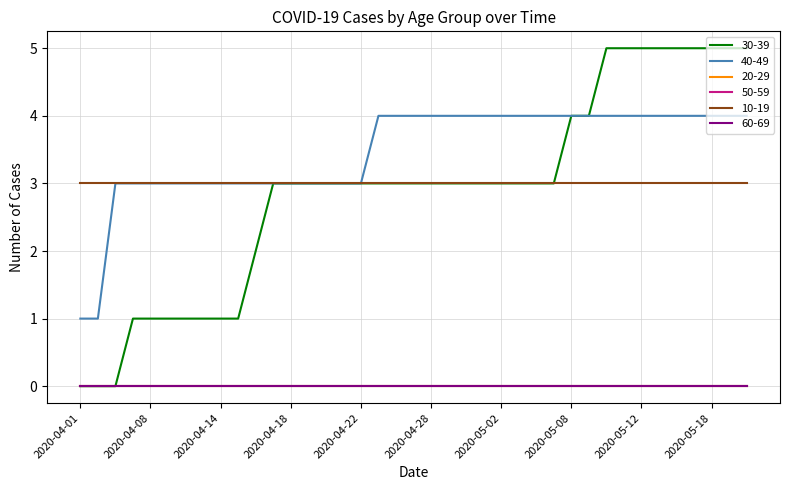

True or false: 30-39 and 50-59 intersect in this chart.

False